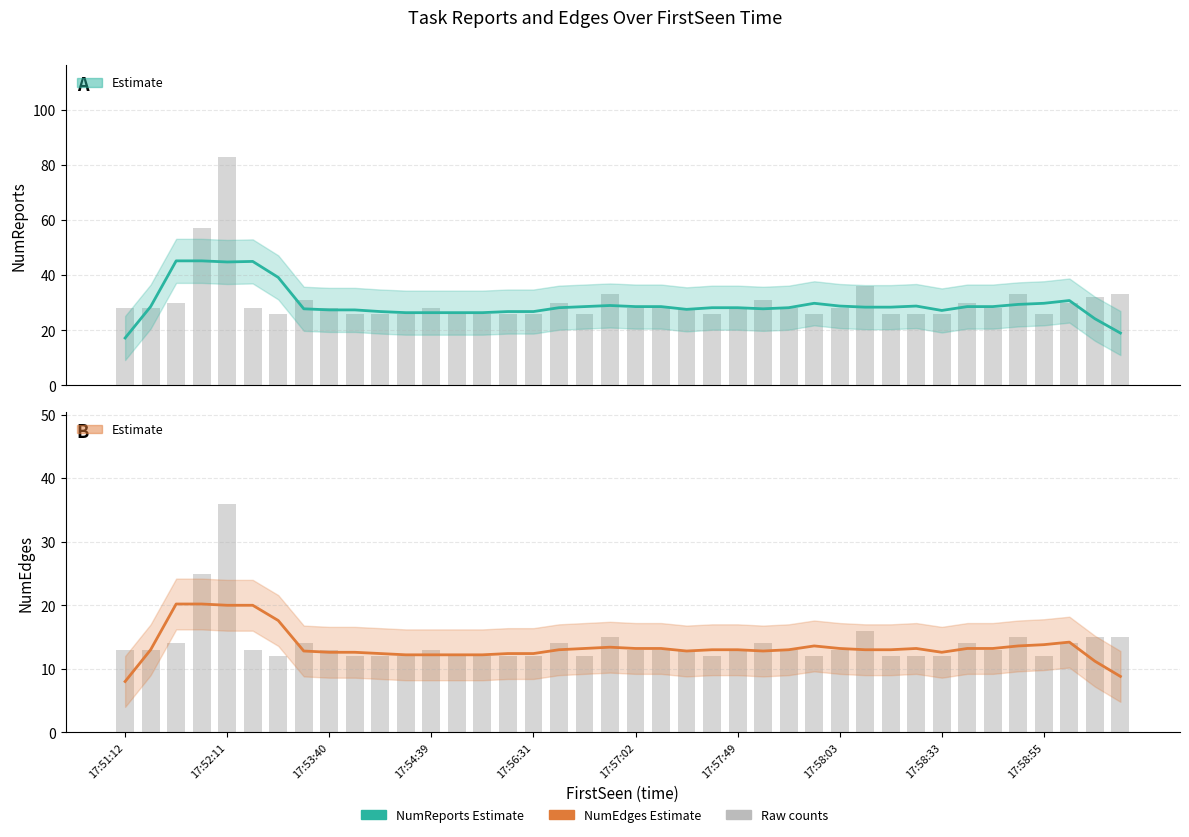

What is the minimum value for NumReports (raw)?

26.0